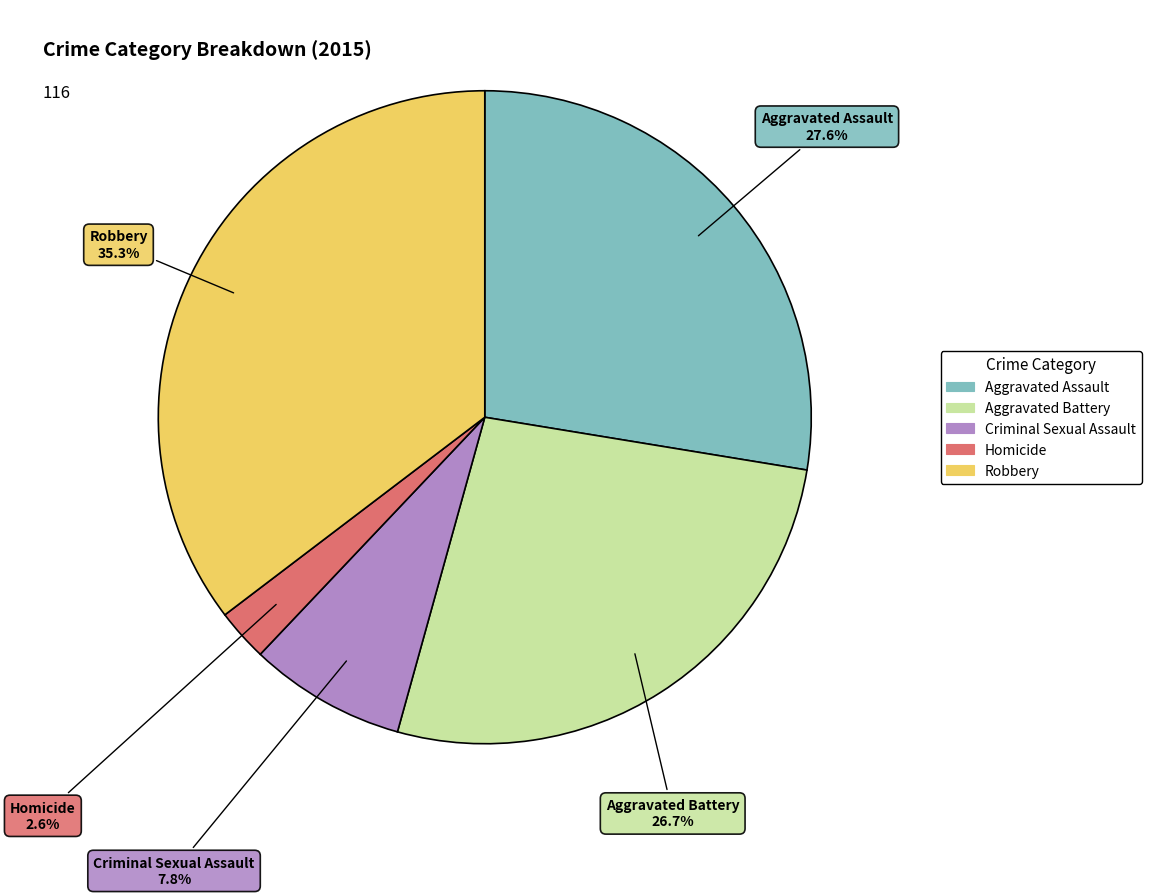

True or false: Aggravated Battery accounts for 21% of the total.

False